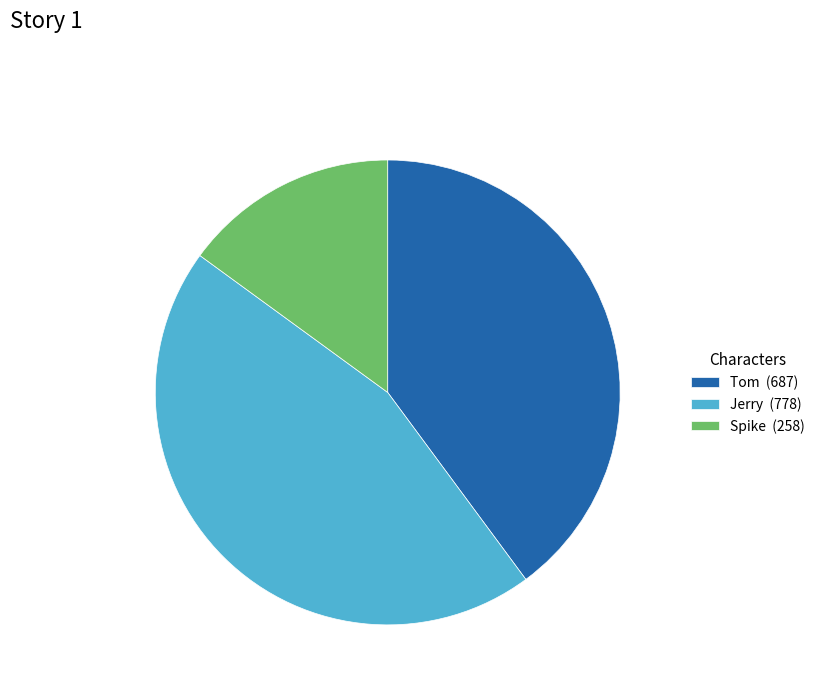

Which has a higher value, Tom (687) or Spike (258)?

Tom (687)